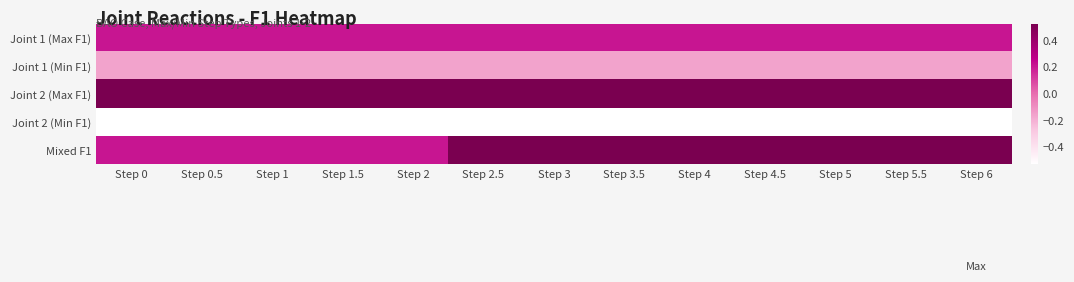

At Step 1, list the series in order from largest to smallest.

Joint 2 (Max F1), Joint 1 (Max F1), Mixed F1, Joint 1 (Min F1), Joint 2 (Min F1)